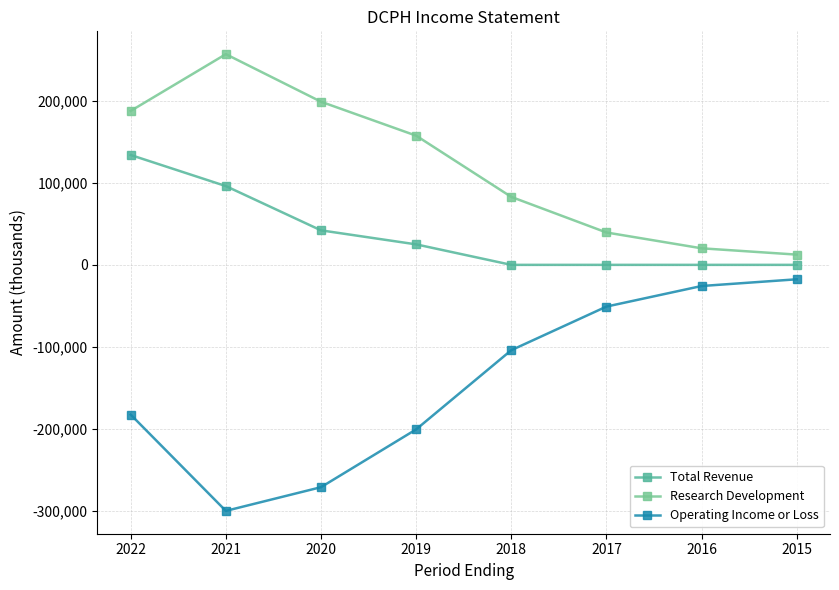

What is the total value across all series at 2022?

139100